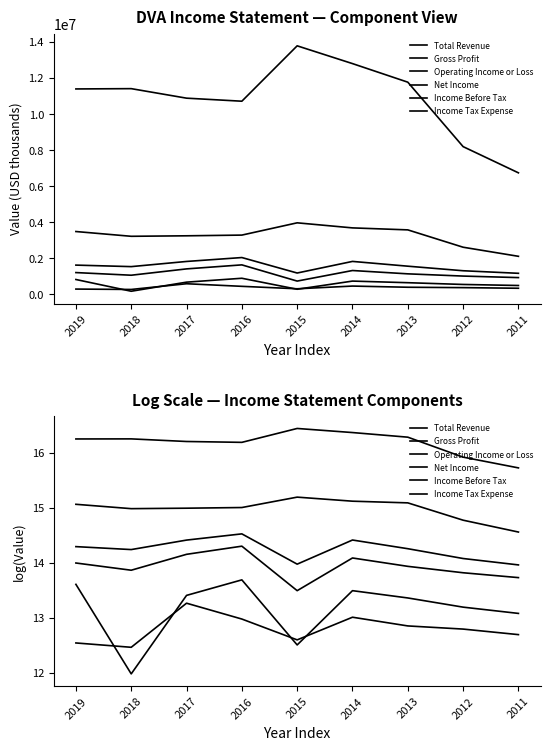

Reading left to right, transcribe all the data shown in this chart.

Total Revenue: 16.2	16.2	16.2	16.2	16.4	16.4	16.3	15.9	15.7
Gross Profit: 15.1	15.0	15.0	15.0	15.2	15.1	15.1	14.8	14.6
Operating Income or Loss: 14.3	14.2	14.4	14.5	14.0	14.4	14.3	14.1	14.0
Net Income: 13.6	12.0	13.4	13.7	12.5	13.5	13.4	13.2	13.1
Income Before Tax: 14.0	13.9	14.2	14.3	13.5	14.1	13.9	13.8	13.7
Income Tax Expense: 12.5	12.5	13.3	13.0	12.6	13.0	12.9	12.8	12.7